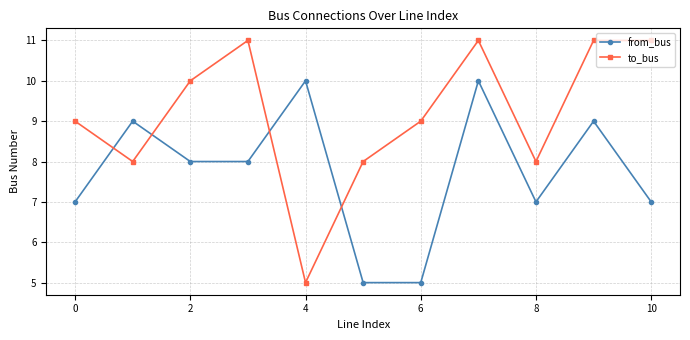

What is the difference between the maximum and minimum values in the to_bus series?

6